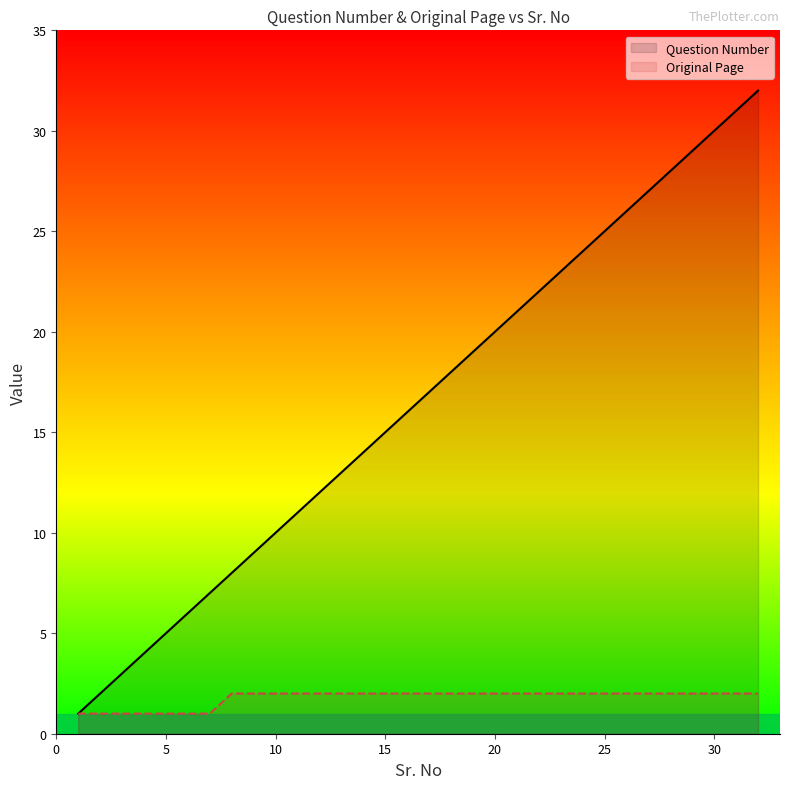

True or false: Question Number has a value of 20 at 20.

True